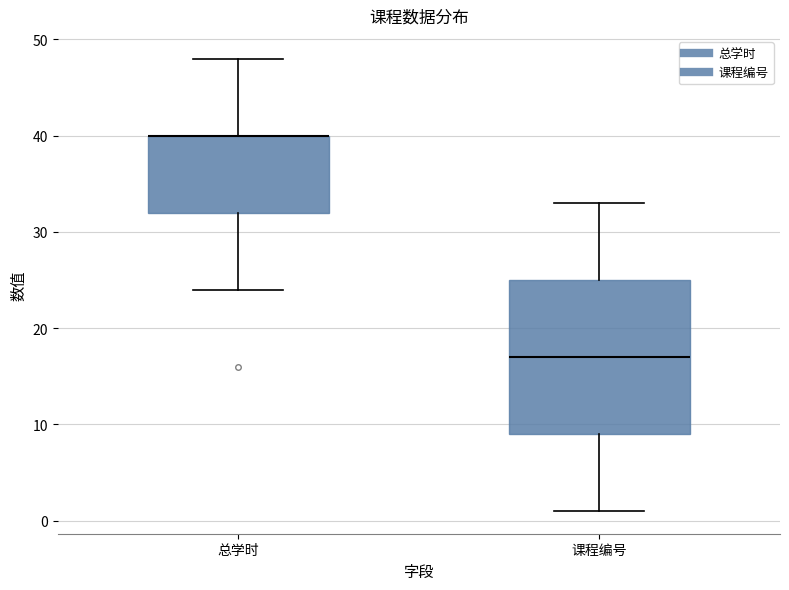

Where does the lower whisker of the box for 总学时 end on the y-axis? The values are not printed on the chart, so give them approximately, as read against the axis.

24